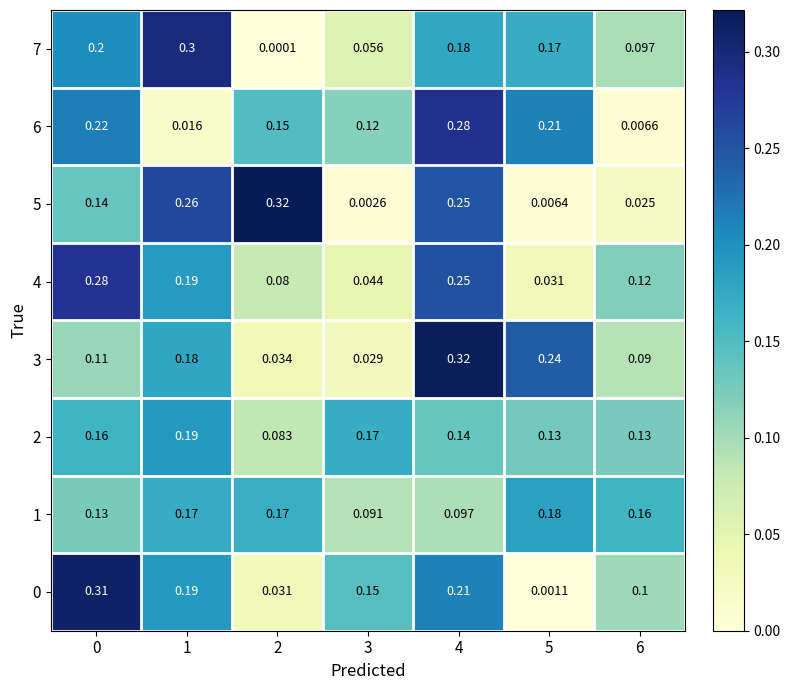

Is the value of 5 at 6 greater than the value of 3 at 4?

No